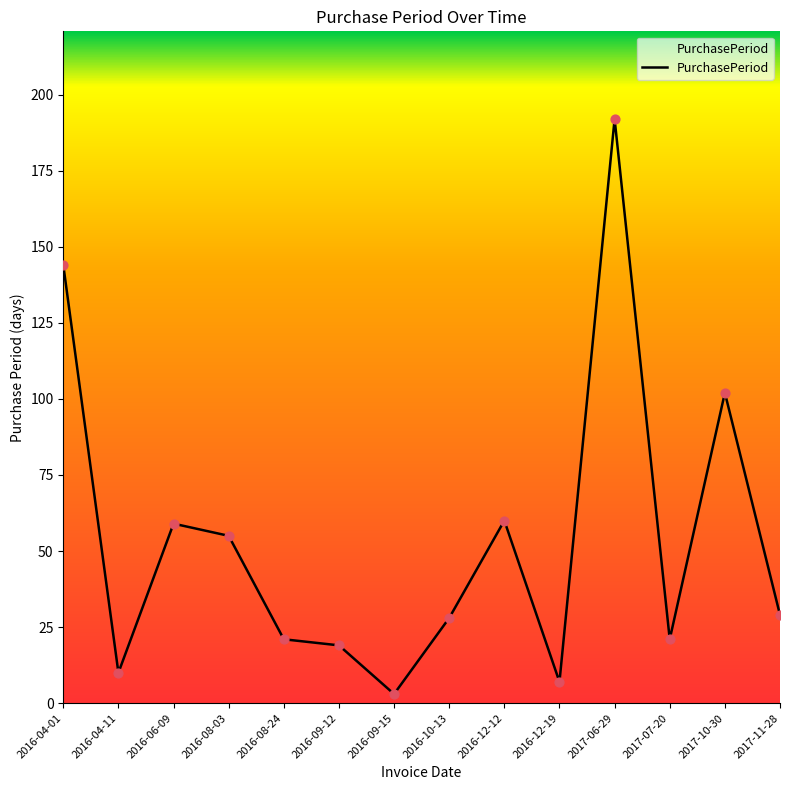

Which has a higher value, 2016-12-12 or 2016-09-12?

2016-12-12